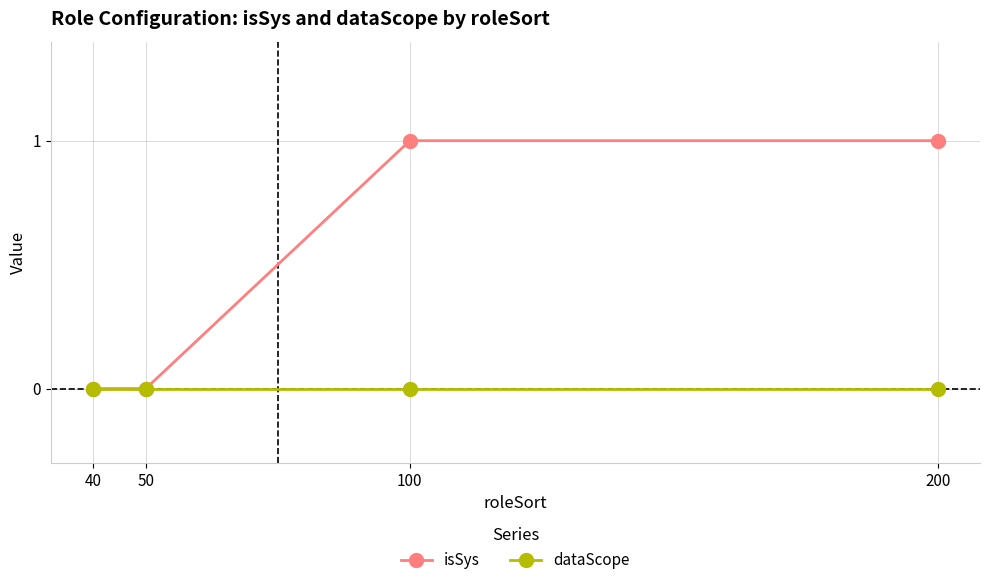

True or false: dataScope has more than 1 points higher than both neighbors.

False